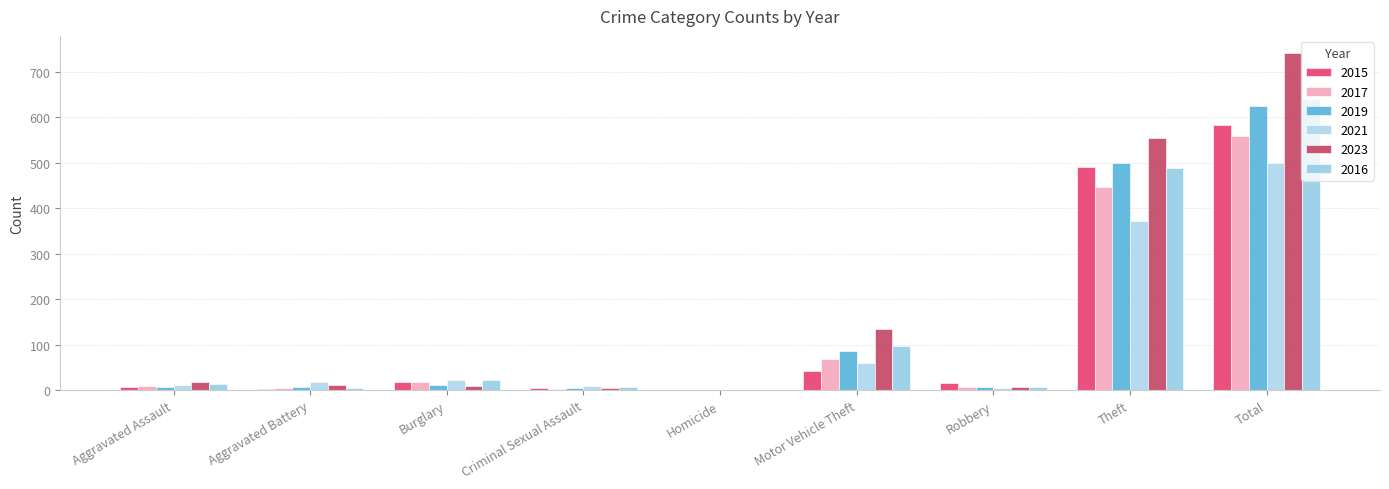

What position from the right is Theft?

2